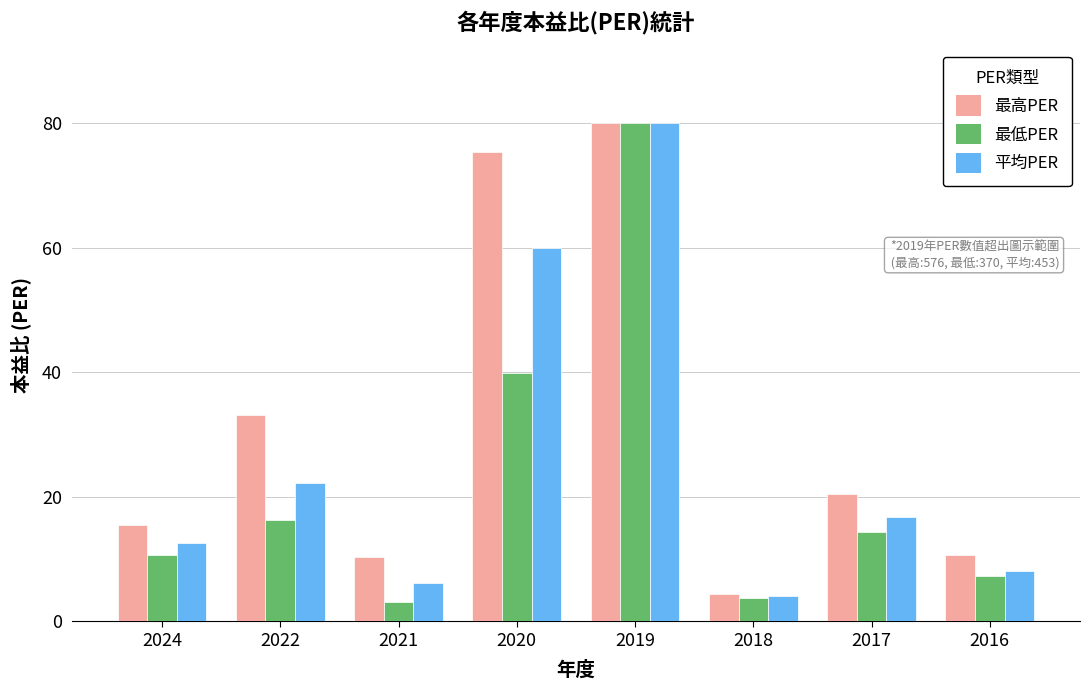

Is it true that 平均PER equals 16.8 at 2017?

True